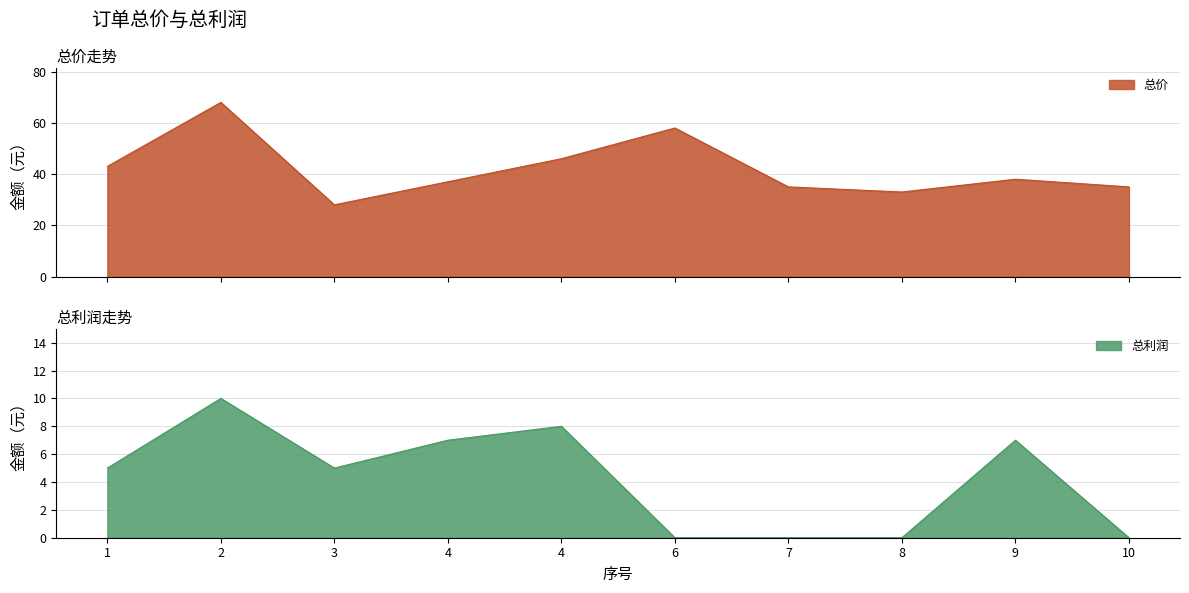

Is it true that 总价 equals 35 at 7?

True